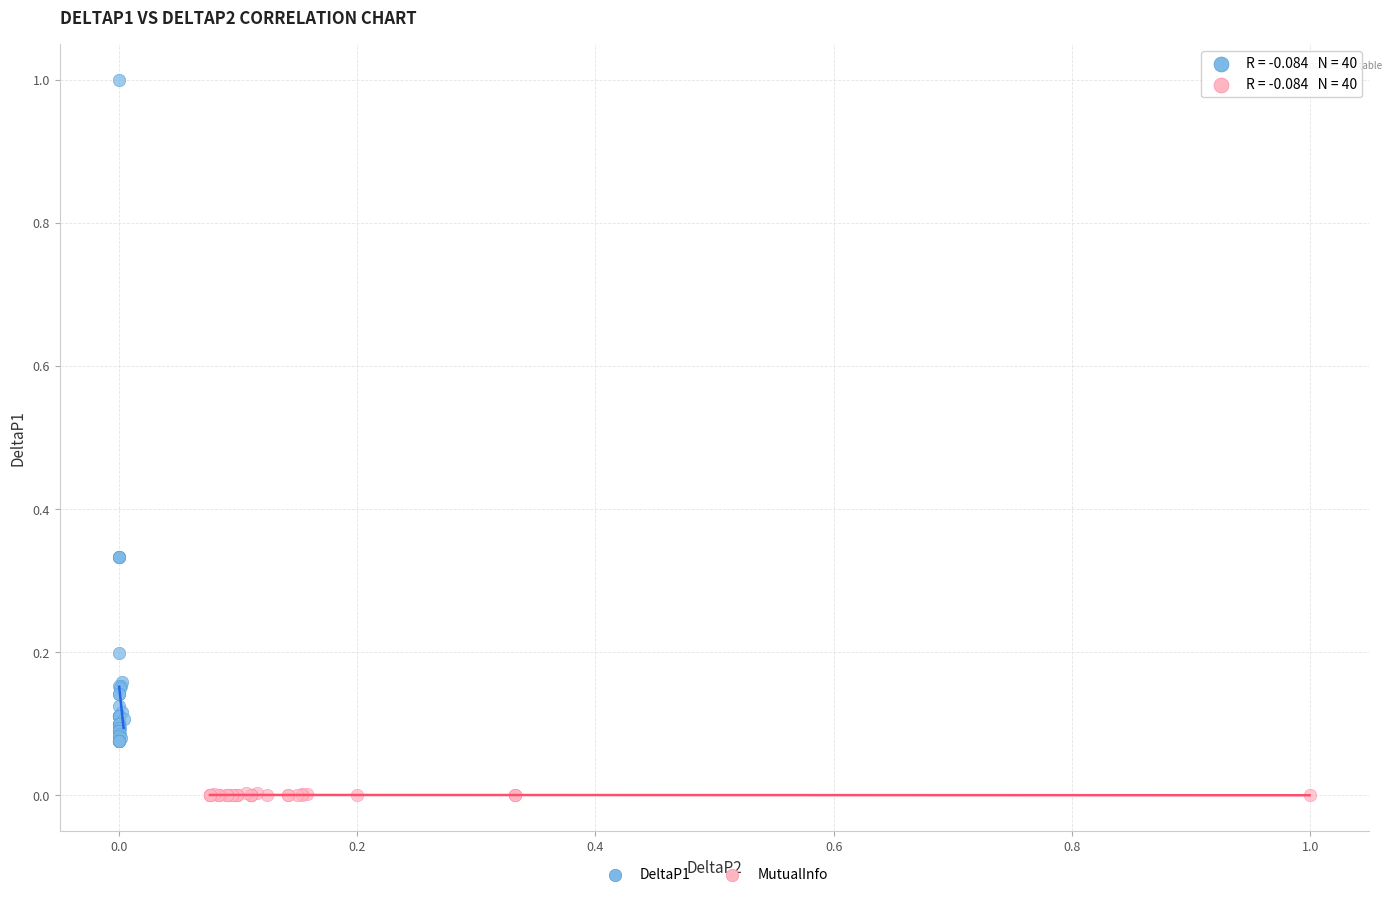

Which series has the largest Y range (max minus min)?

DeltaP1